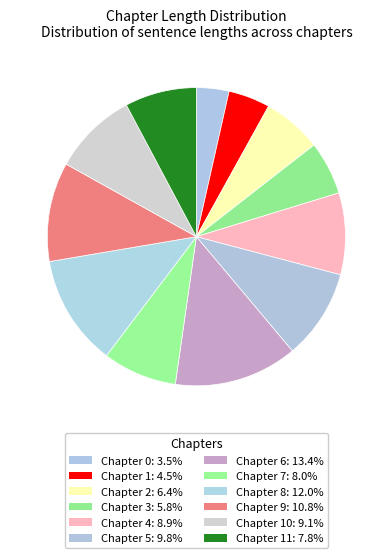

Count the number of slices in the pie.

12